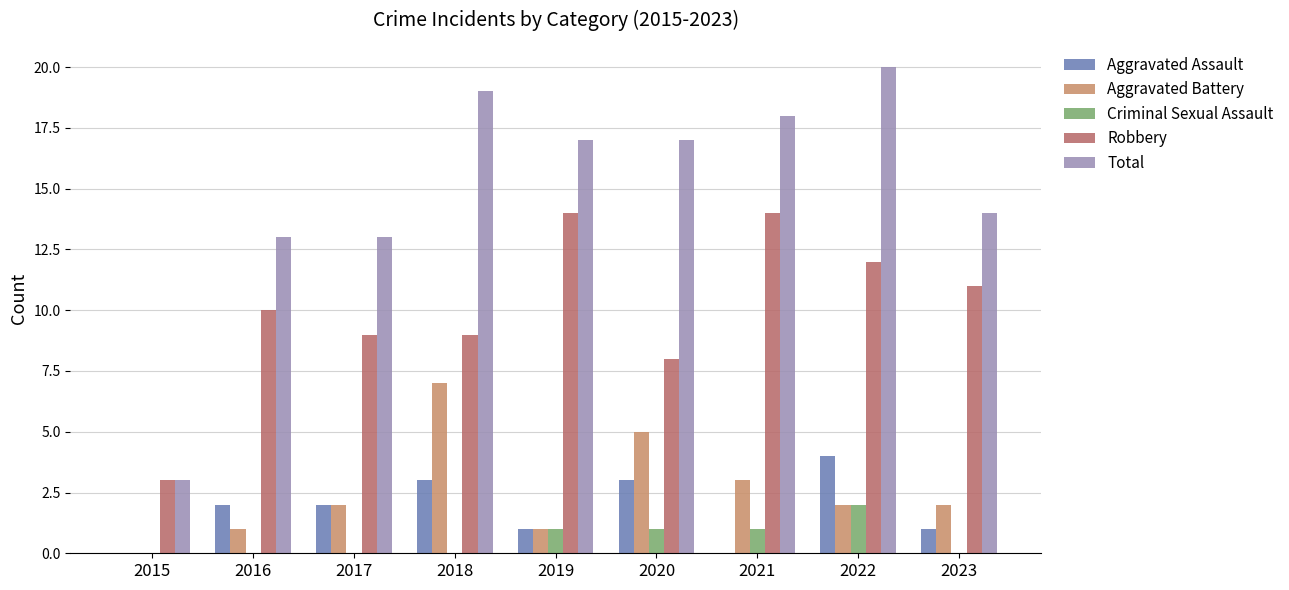

What is the sum of the Aggravated Assault values at 2022 and 2017?

6